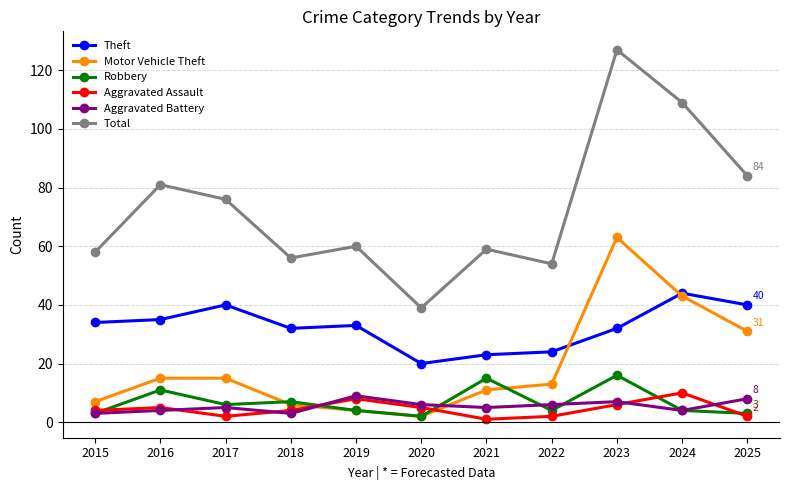

True or false: Aggravated Assault and Theft intersect in this chart.

False